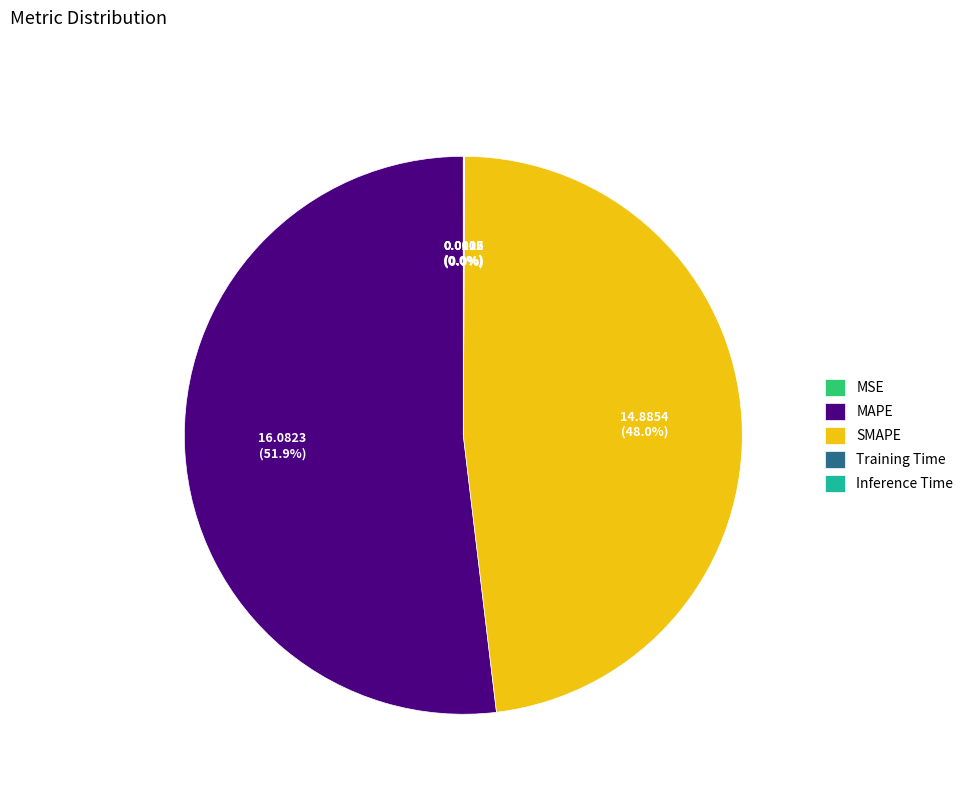

What is the majority slice?

MAPE